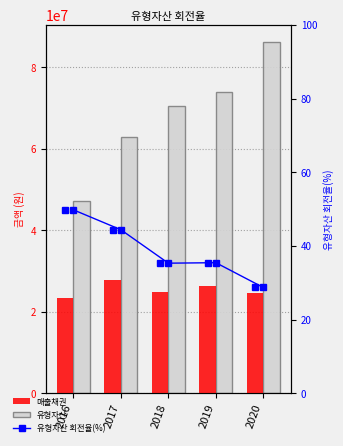

Where is 유형자산 회전율(%) nearest to the value 39?

2019